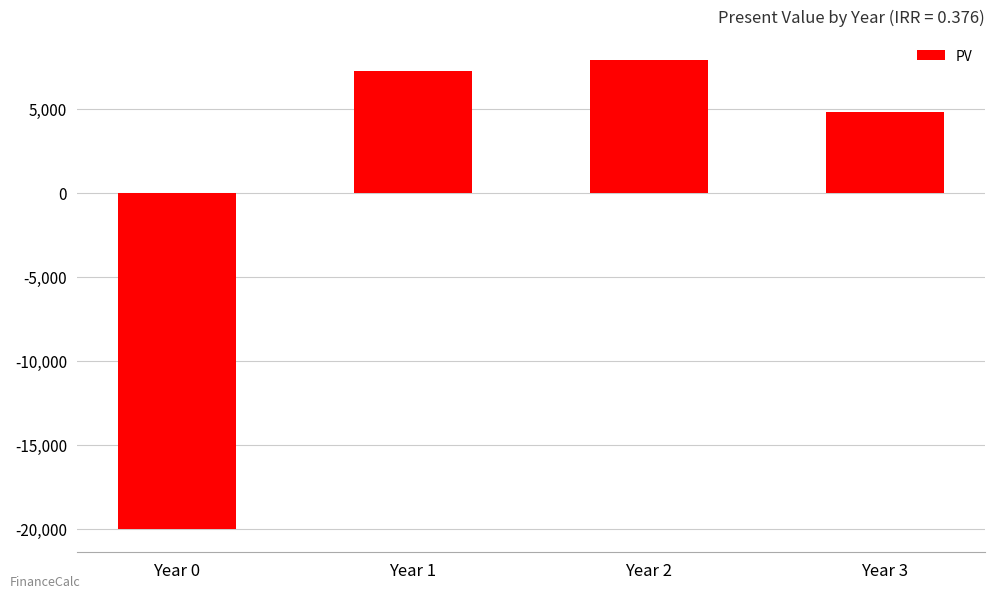

List the labels in order of value, largest first.

Year 2, Year 1, Year 3, Year 0